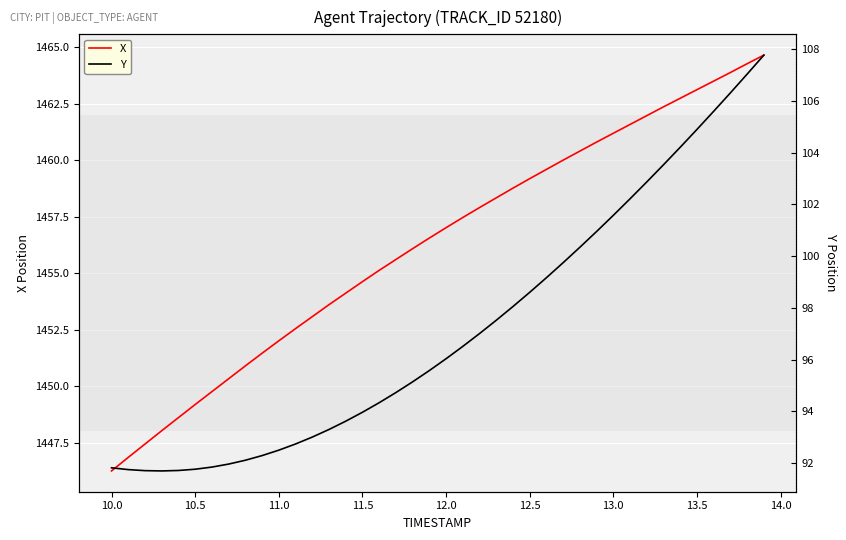

True or false: X has more than 1 points higher than both neighbors.

False